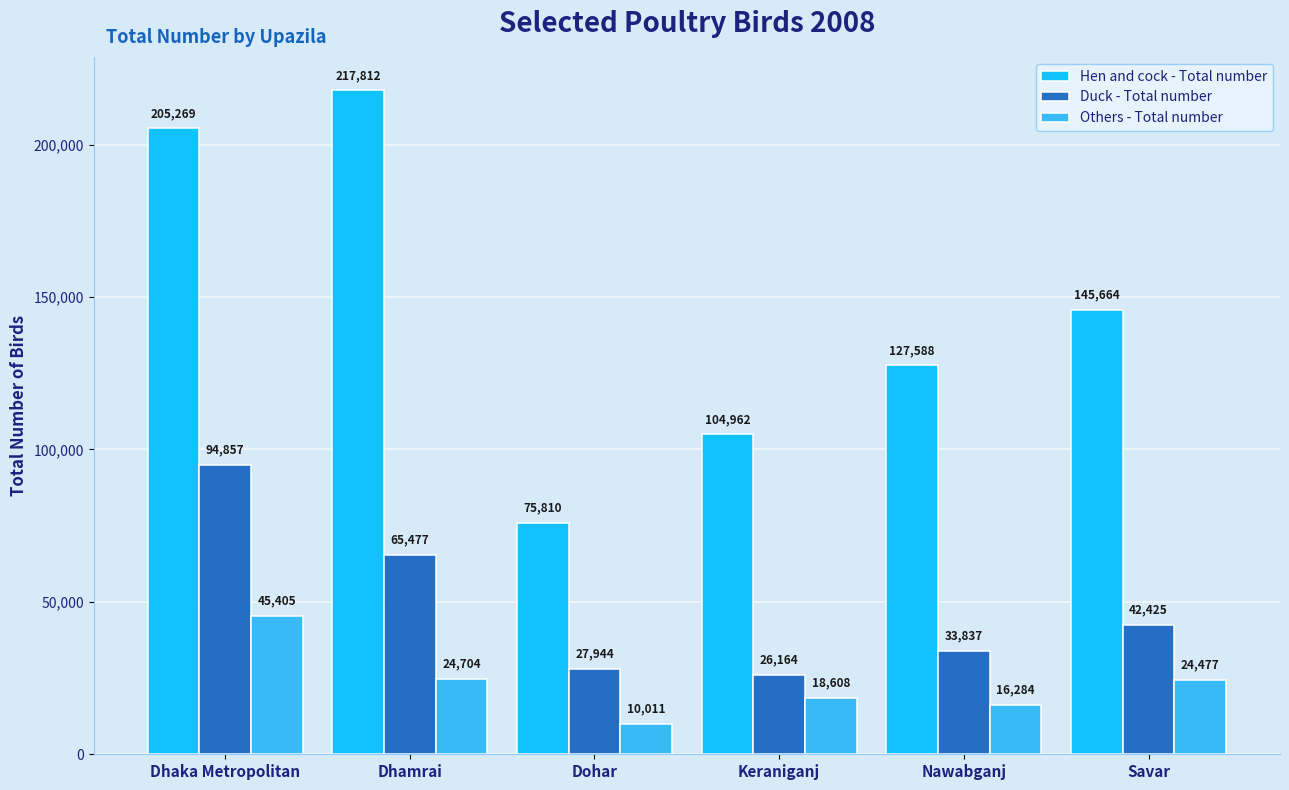

What is the sum of the Others - Total number values at Savar and Keraniganj?

43085